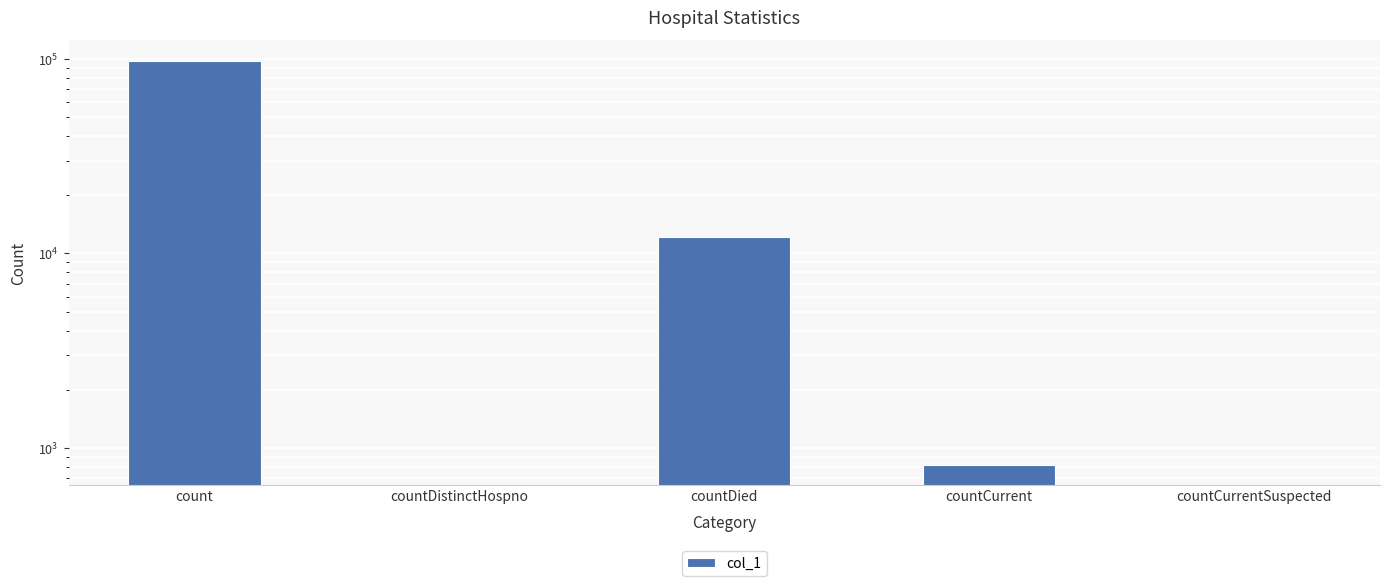

Reading left to right, list all the values displayed in this chart.

97831	0	12091	820	0